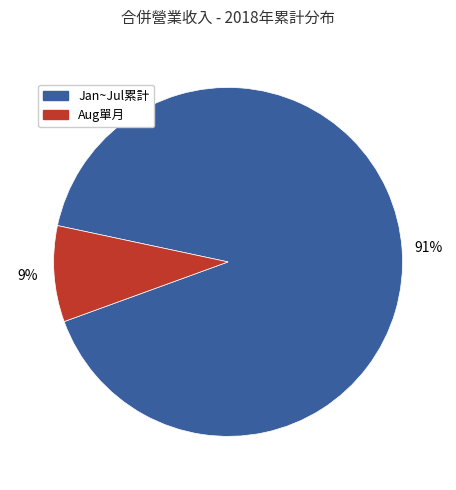

Does any single category account for the majority?

Yes